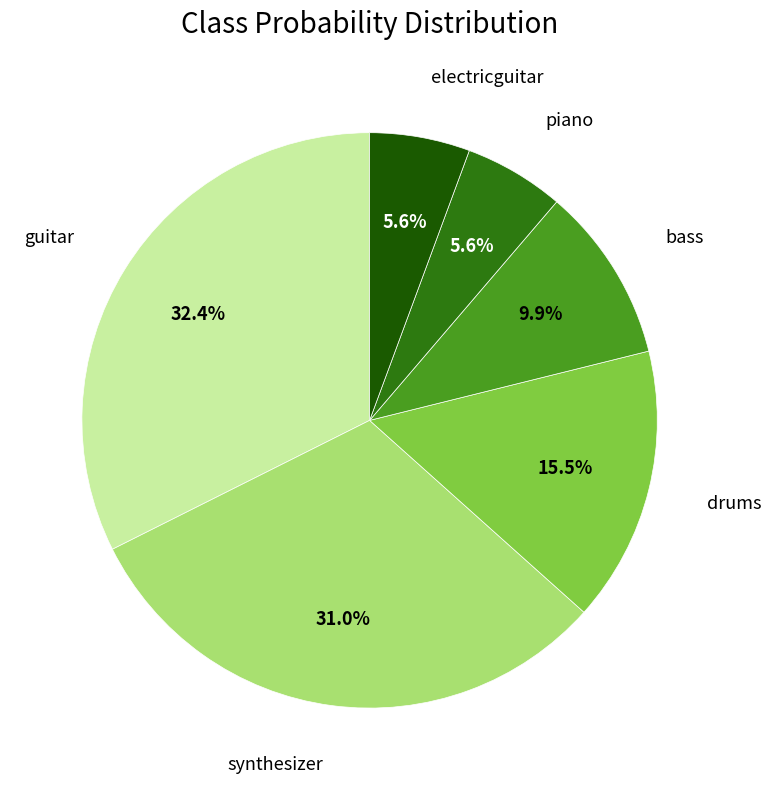

How many slices are in this pie chart?

6